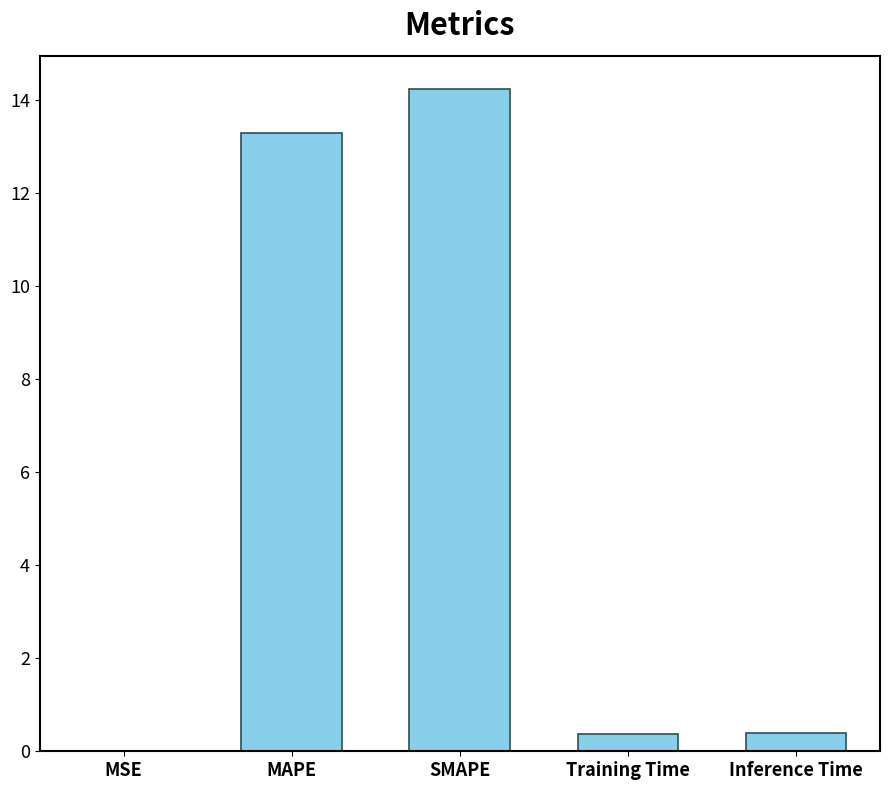

Read the value at SMAPE.

14.2